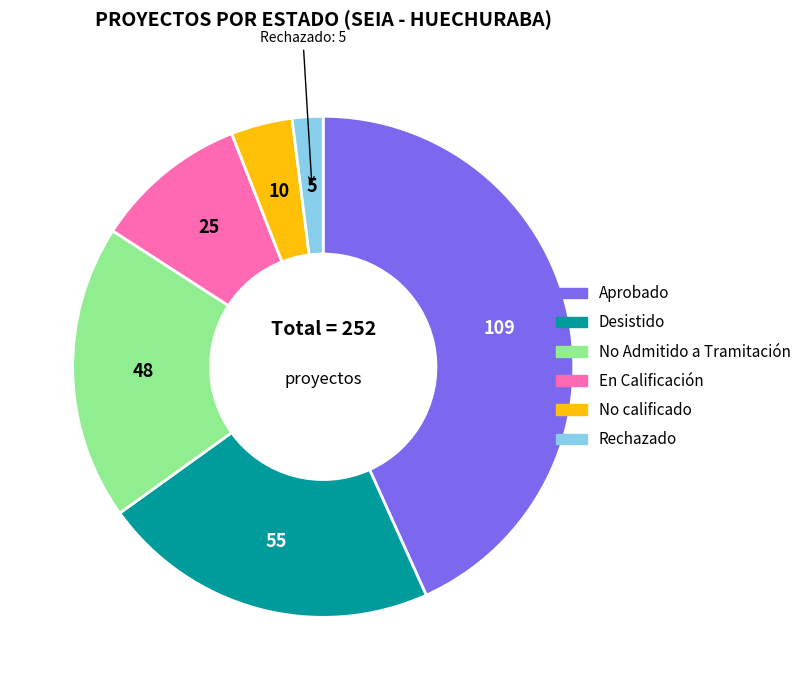

Which category has the smallest portion of the pie?

Rechazado